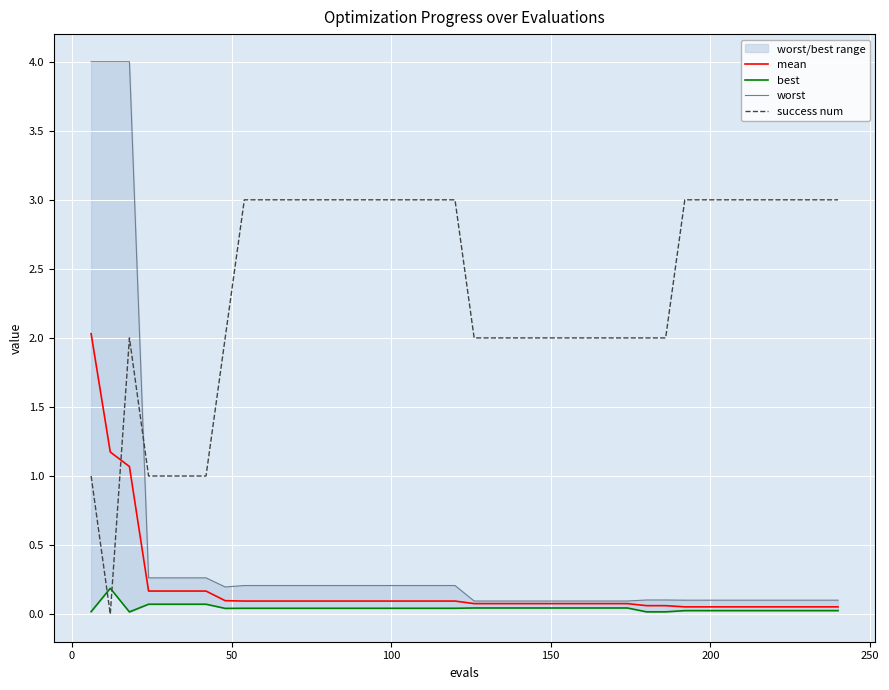

True or false: success num and mean cross at least once.

True